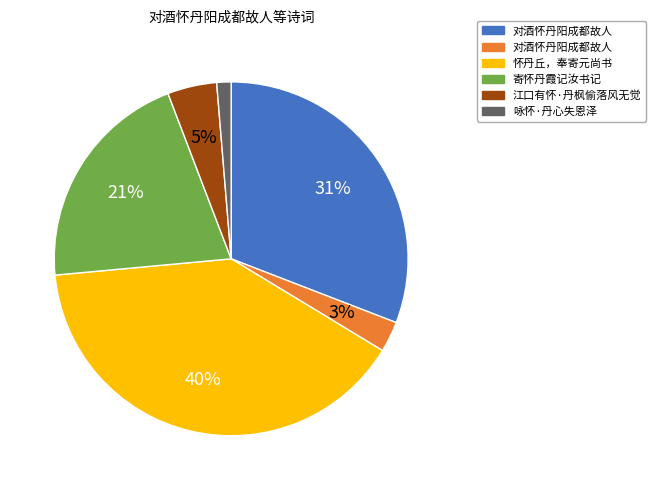

Does any single category account for the majority?

No